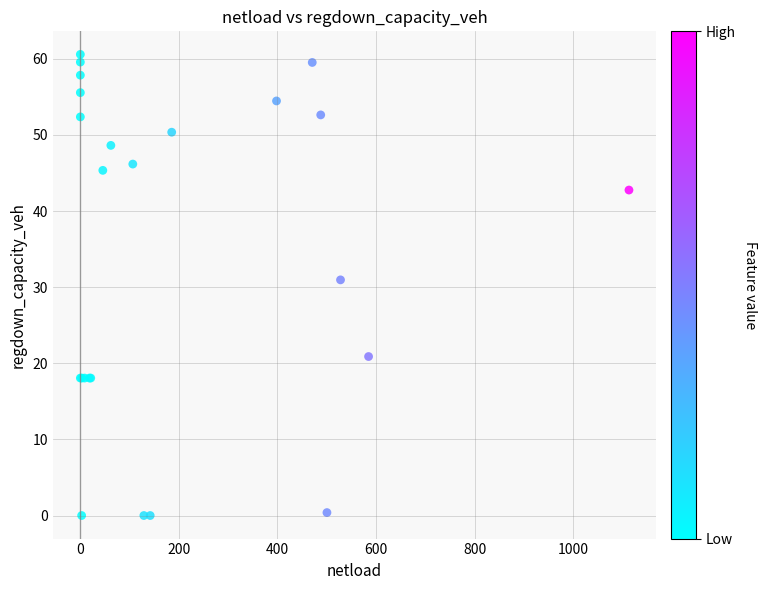

What Y value in the scatter plot is closest to 30?

31.0